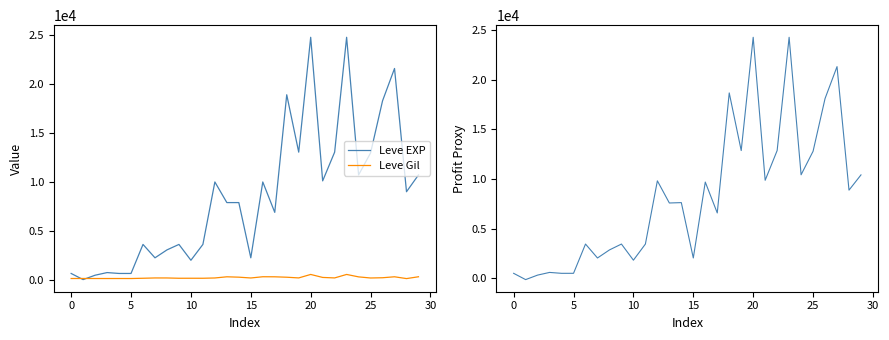

At which label does Leve Gil reach its peak?

20